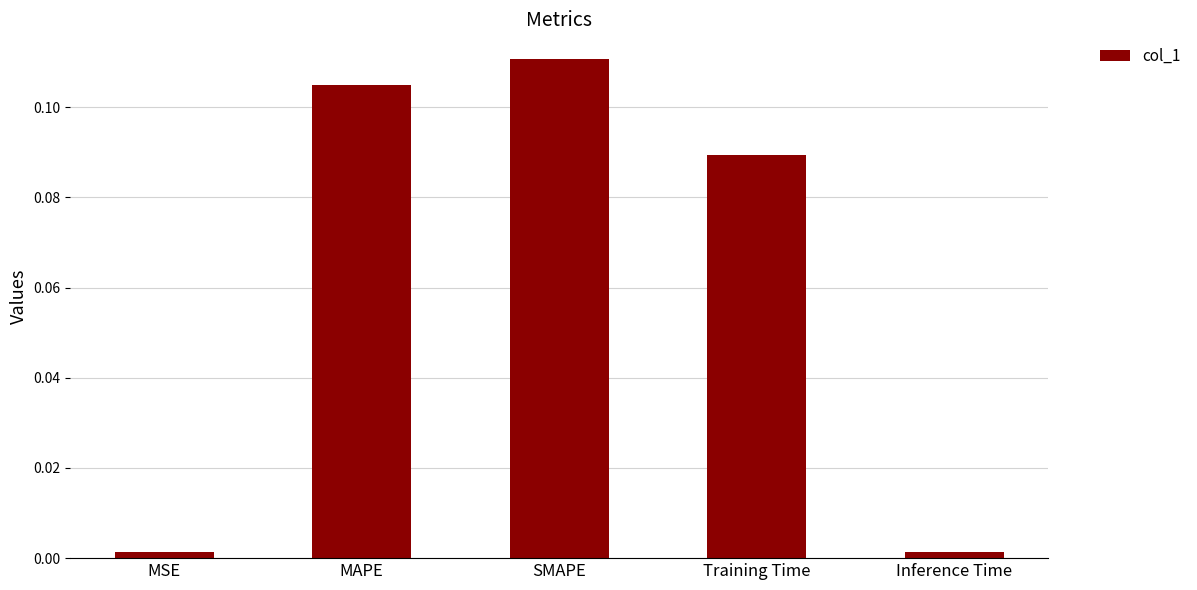

At which category does the chart reach its peak across all series?

SMAPE